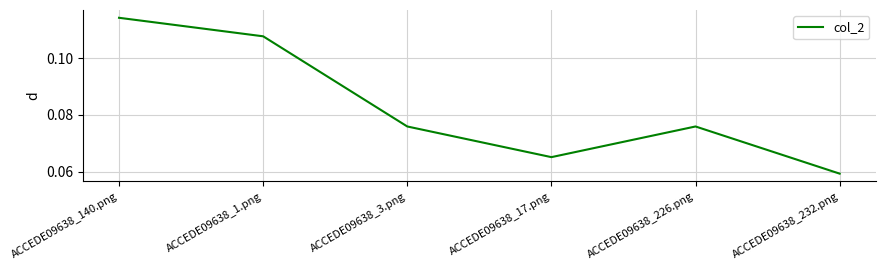

What is the sum of all values?

0.5